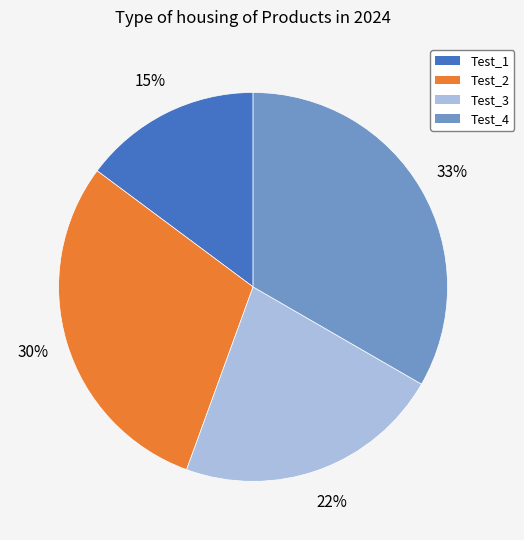

Between Test_4 and Test_1, which is larger?

Test_4